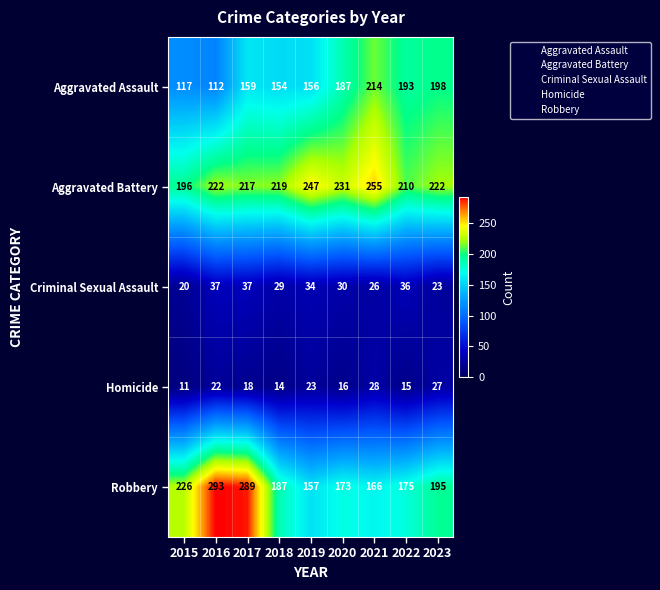

Which series has the largest range (max minus min)?

Robbery